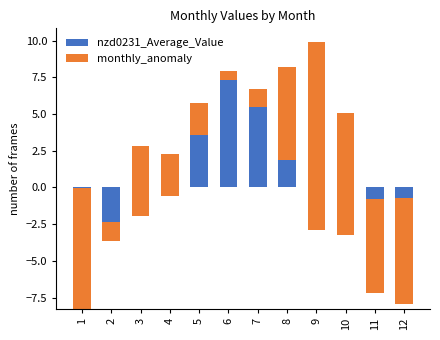

How many bars are there in total?

24